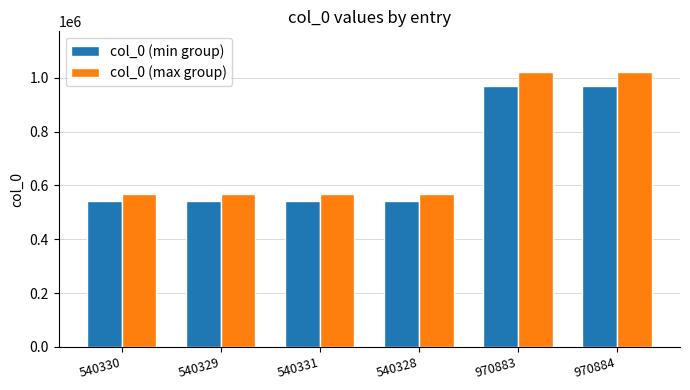

What is the greatest value displayed?

1019428